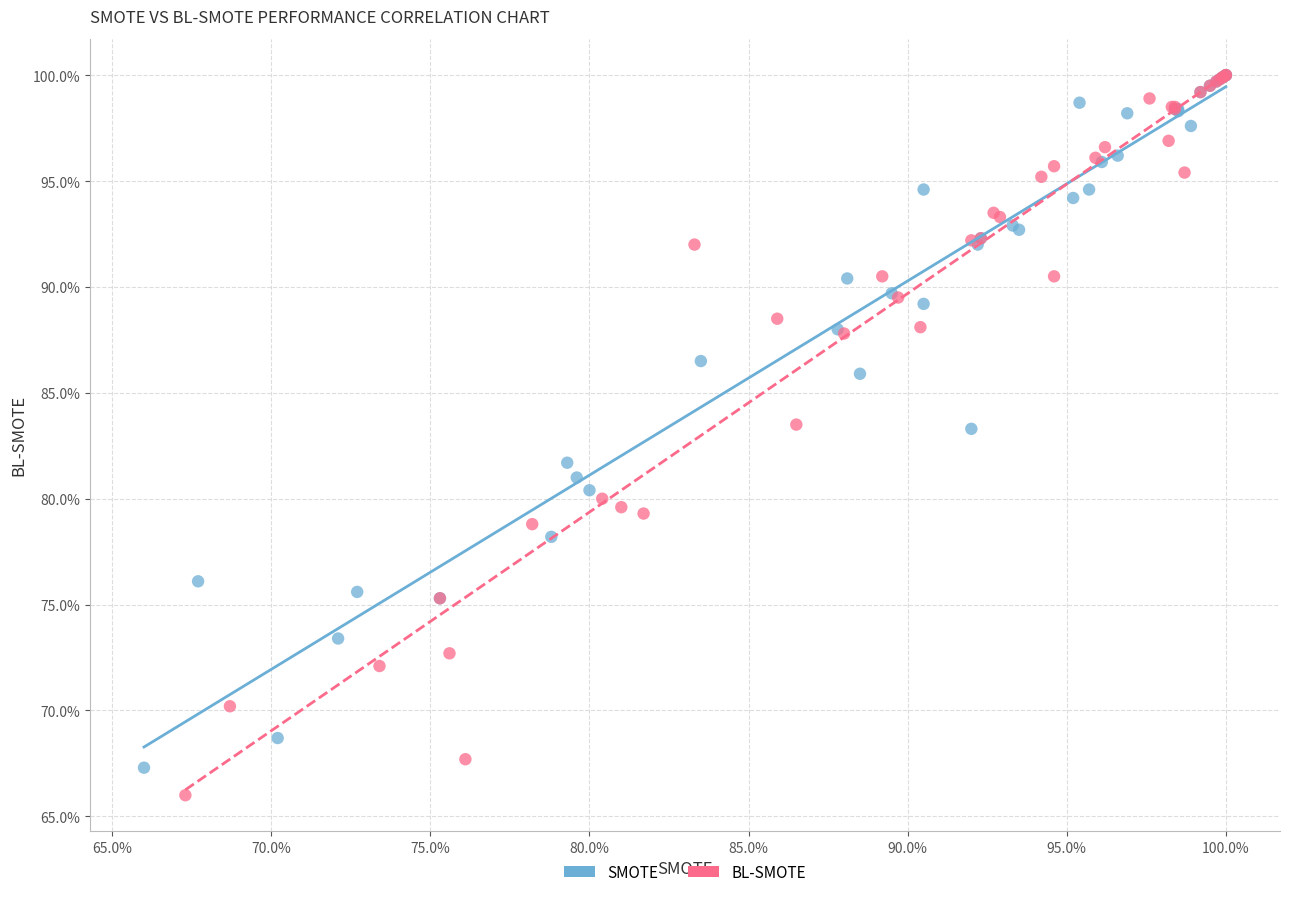

Which series has the largest Y range (max minus min)?

BL-SMOTE